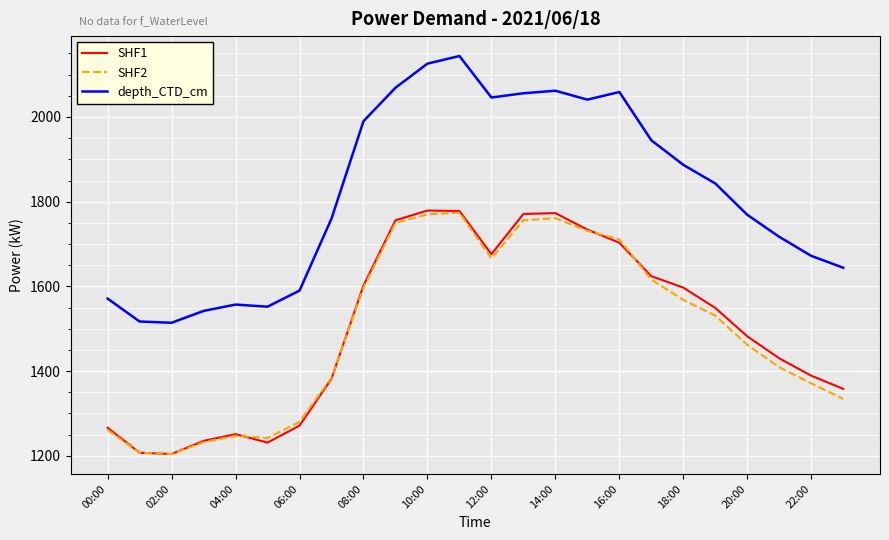

How many distinct data groups are displayed?

3